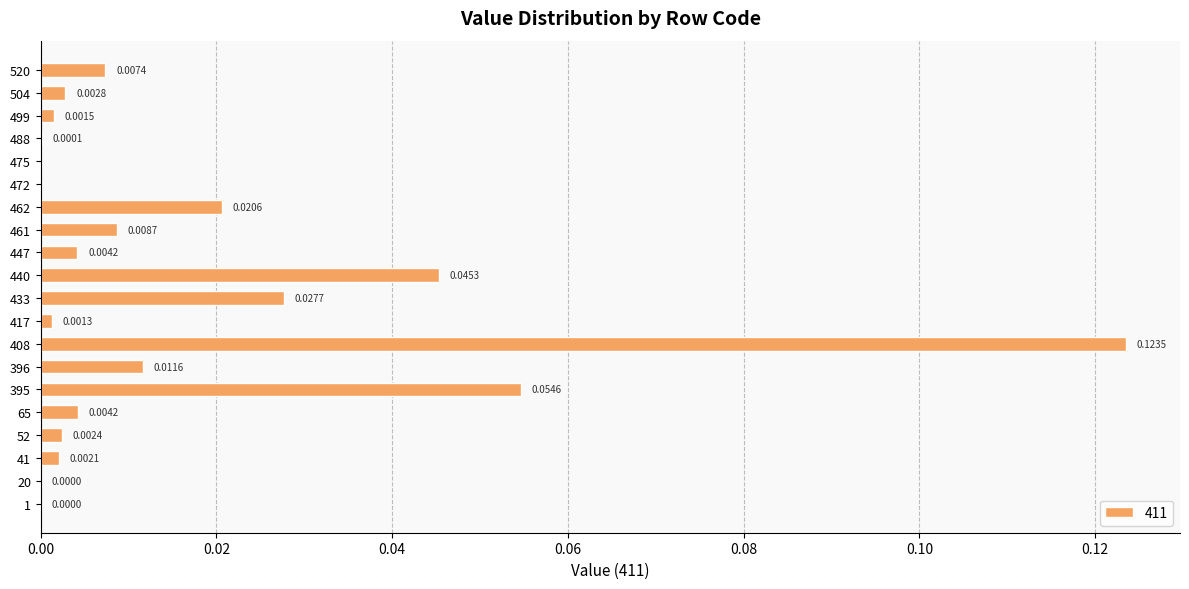

Which has a higher value, 447 or 472?

447